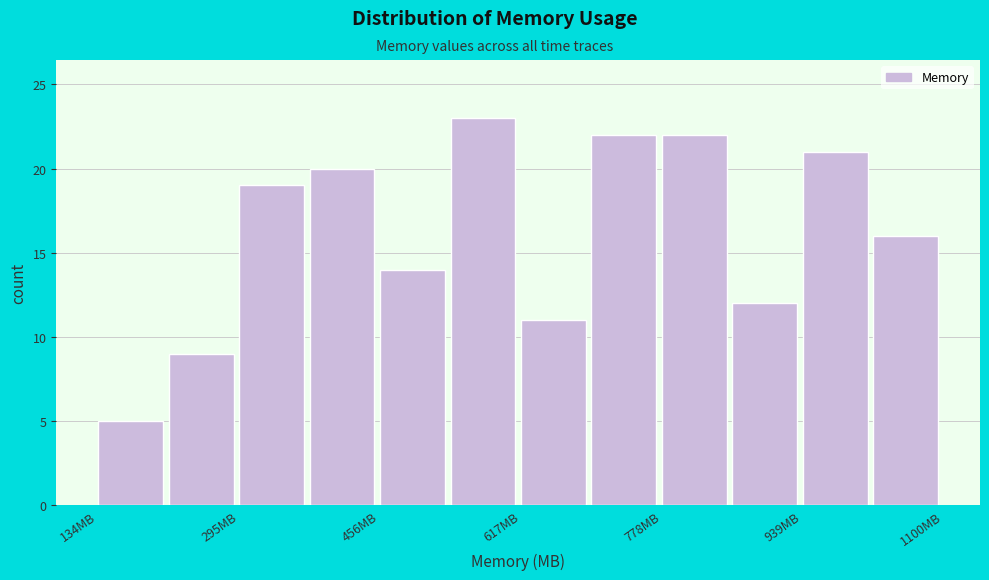

Reading left to right, list every bar in this chart as the range it spans on the x-axis followed by its height. Neither the bar edges nor the heights are printed on the chart, so give them approximately, as read against the axes.

140 to 220: 5
220 to 300: 9
300 to 380: 19
380 to 460: 20
460 to 540: 14
540 to 620: 23
620 to 700: 11
700 to 780: 22
780 to 860: 22
860 to 940: 12
940 to 1020: 21
1020 to 1100: 16